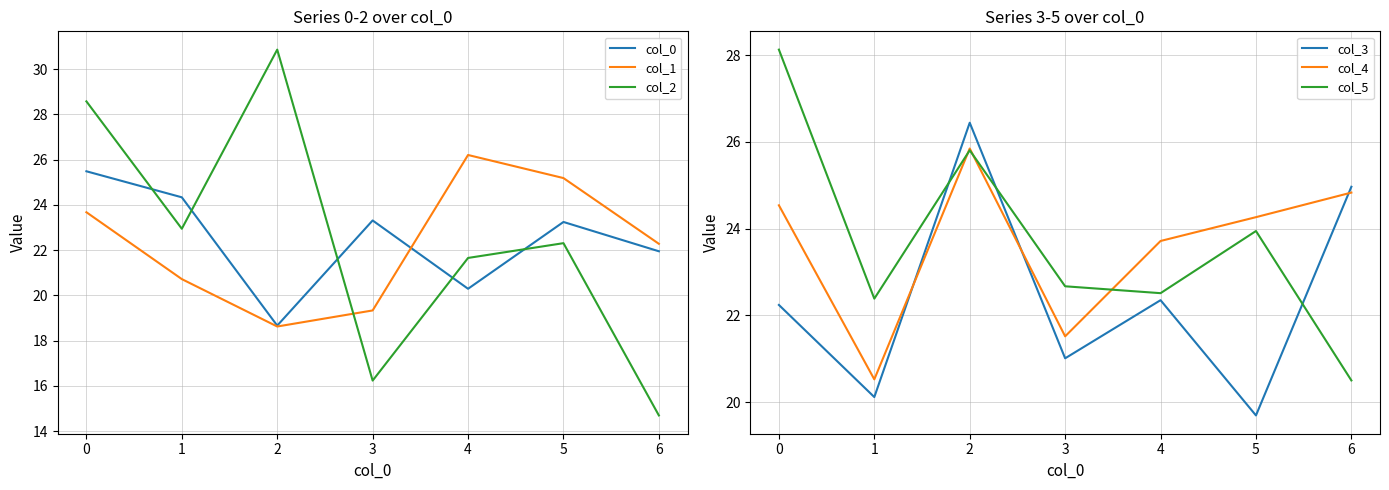

The col_1 series shows 15.0 at 6. True or false?

False